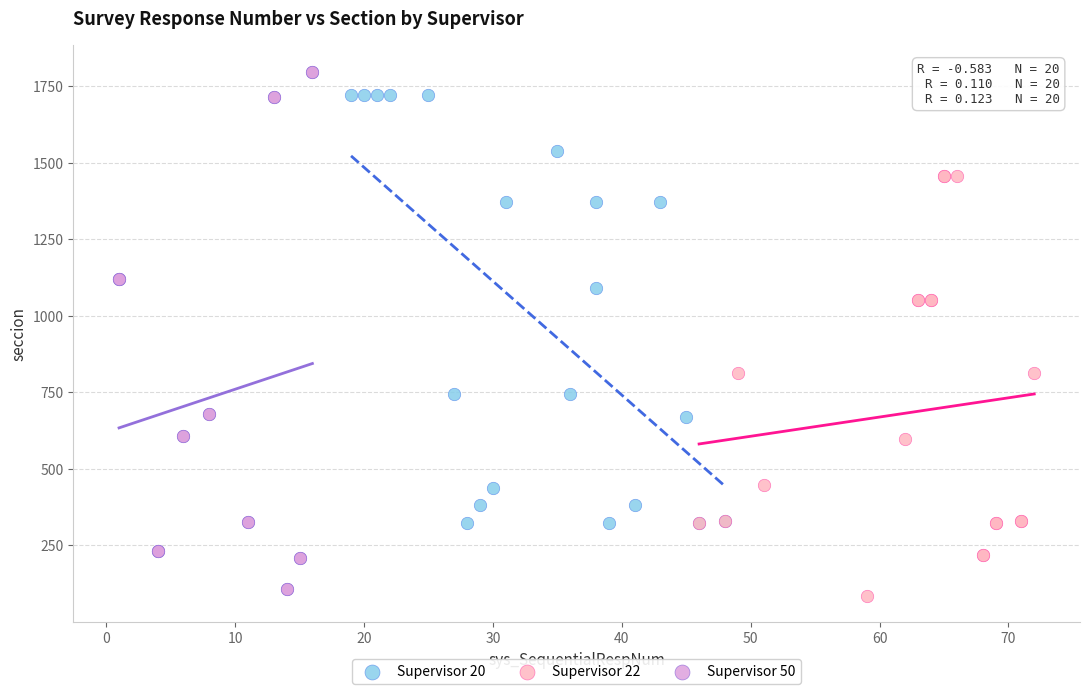

Which series contains the highest Y value?

Supervisor 50